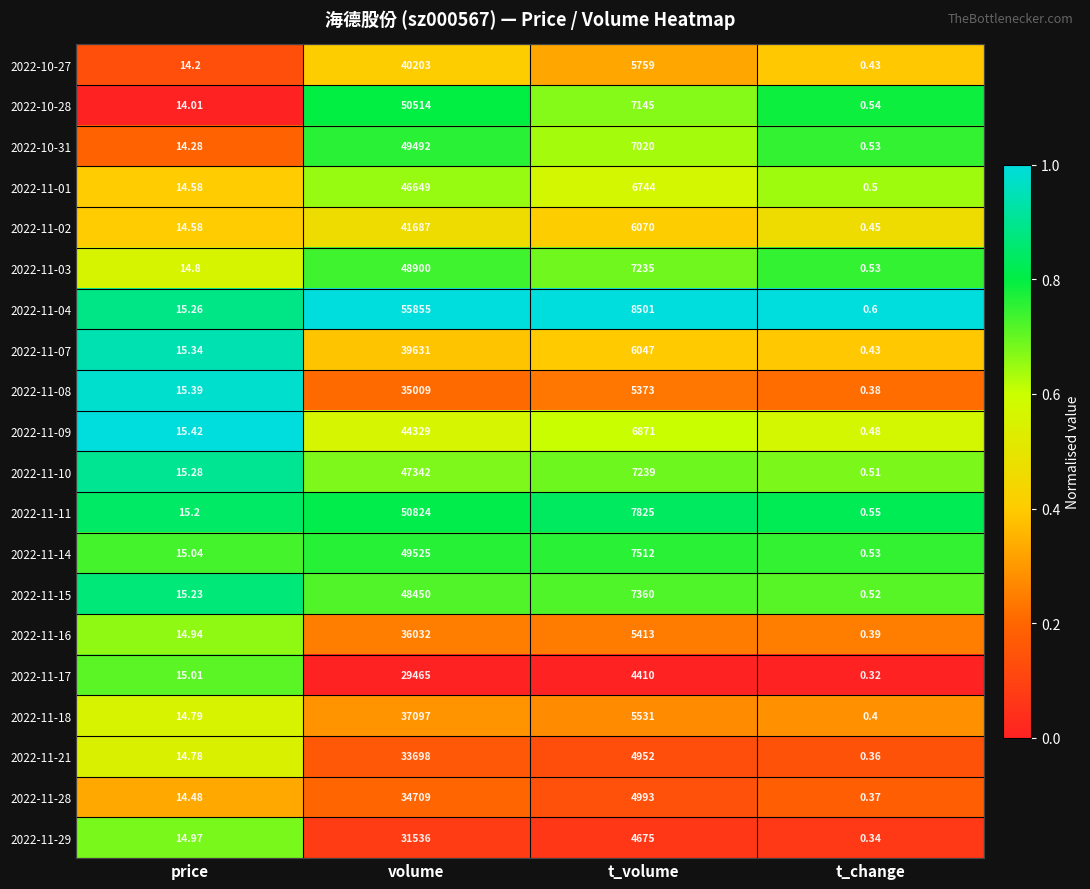

At which label is 2022-11-14 closest to 24762?

t_volume